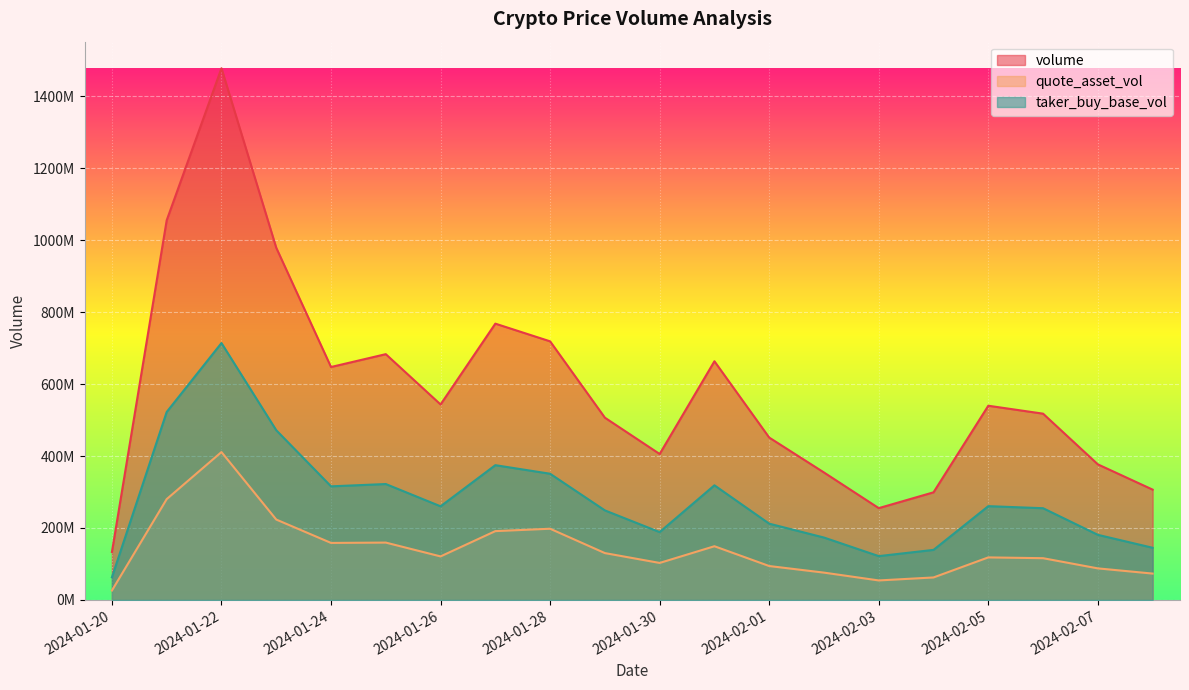

Count the number of categories in the chart.

20